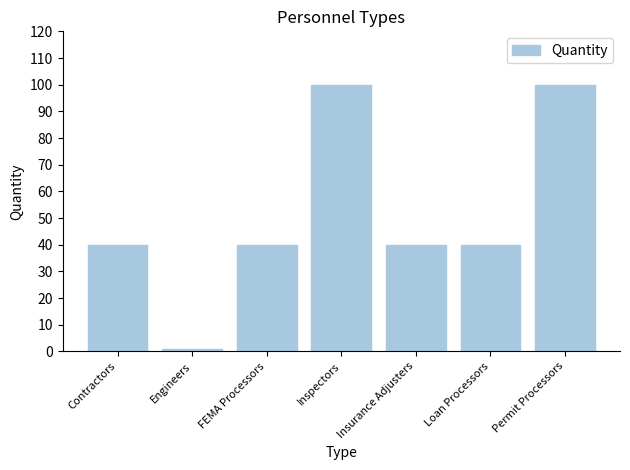

What position from the left is Inspectors?

4